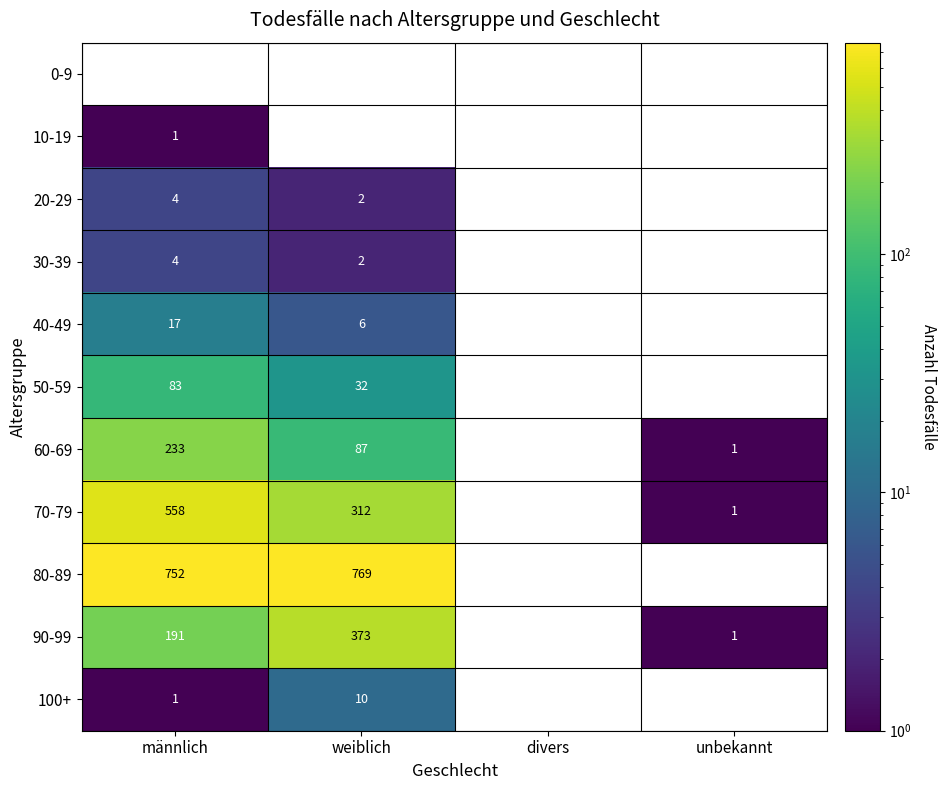

Count the 40-49 values in the range 0 to 17.

4